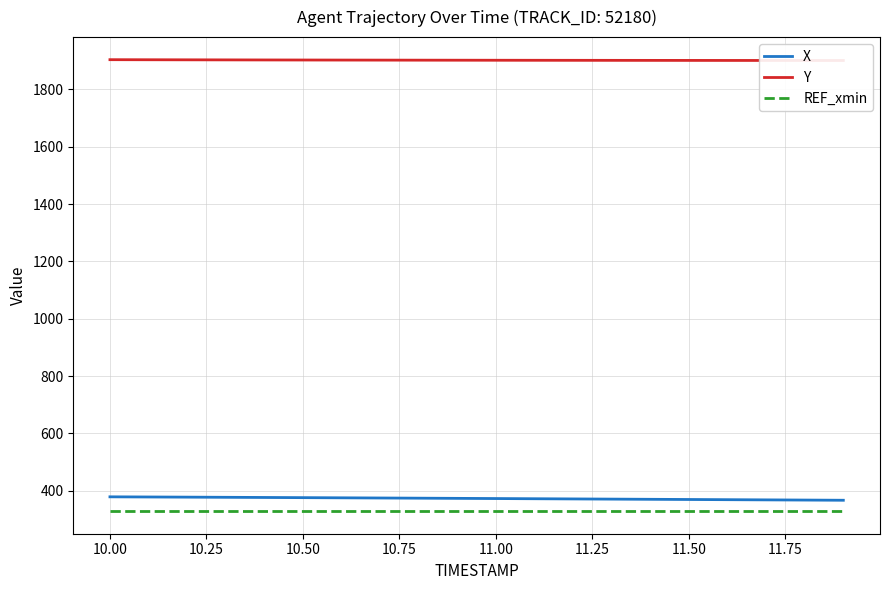

How many distinct data groups are displayed?

3